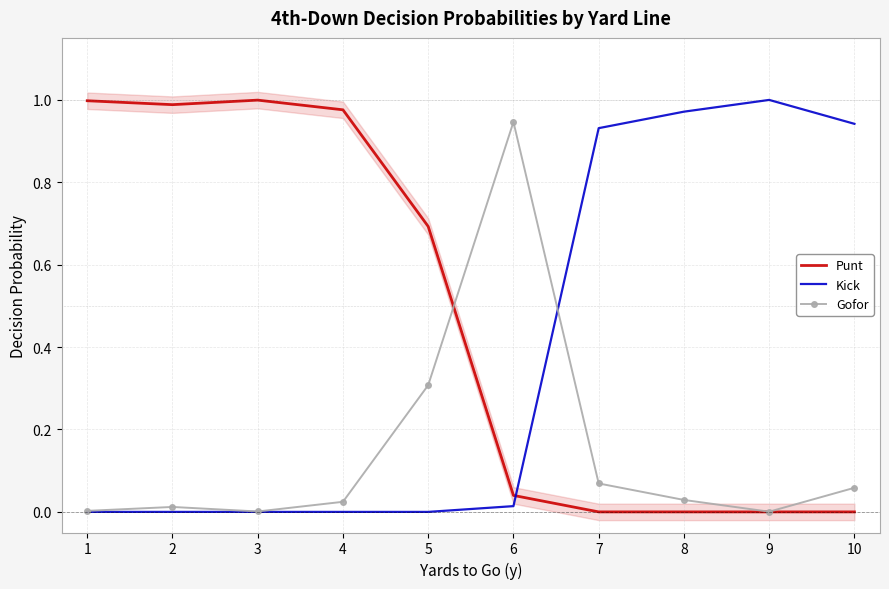

Which category has the lowest value in the Kick series?

1